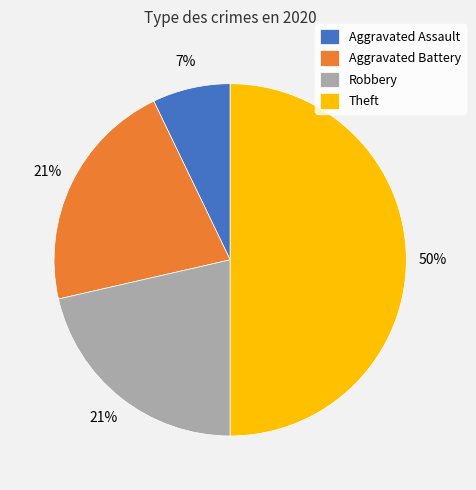

To the nearest percent, what portion does Aggravated Assault represent?

7%